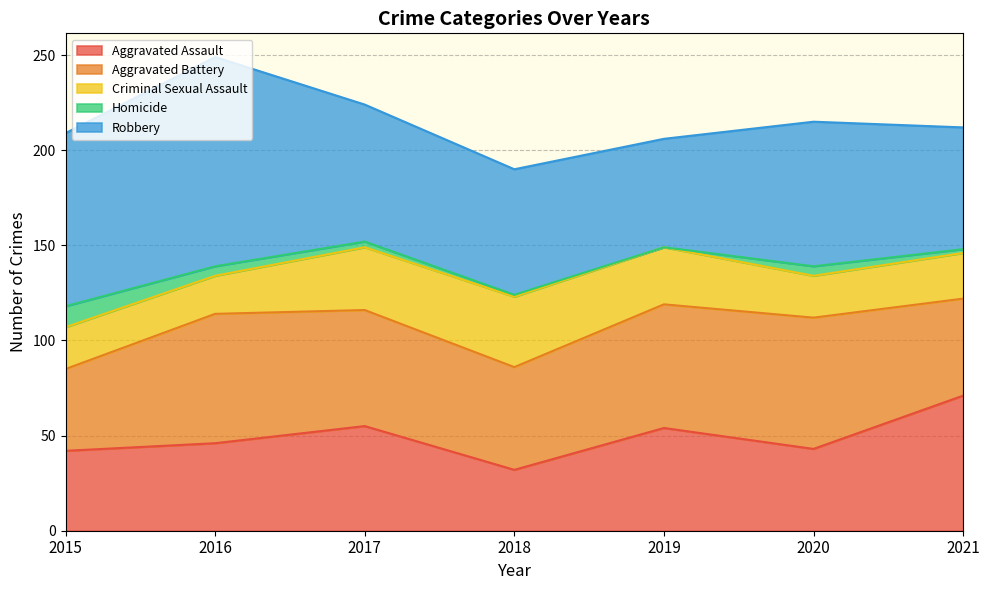

True or false: Homicide and Aggravated Assault intersect in this chart.

False